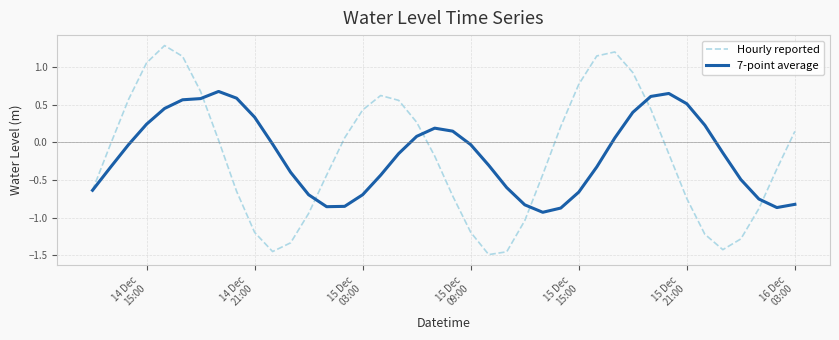

What is the maximum value shown in the chart?

1.3